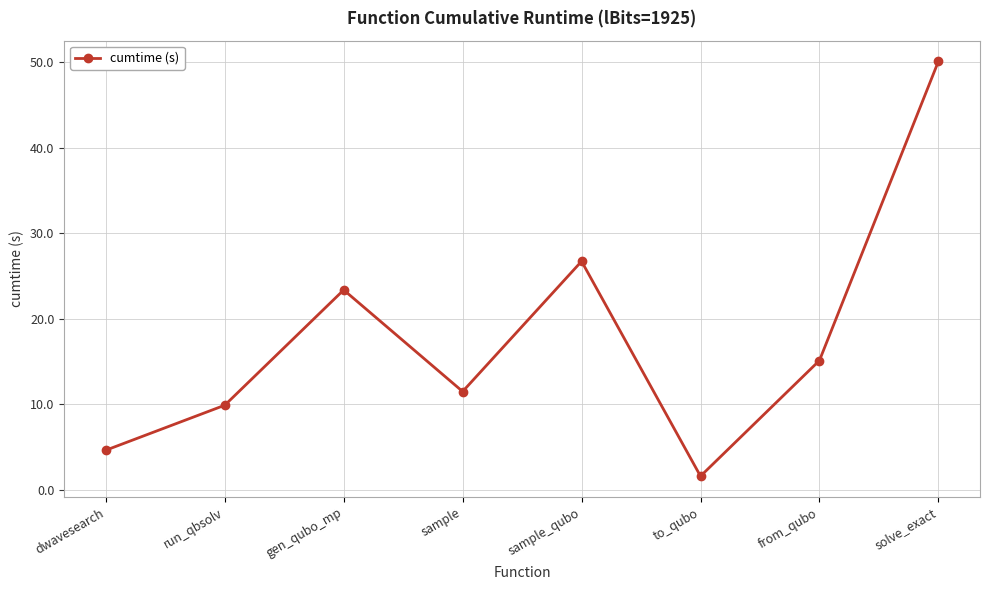

What is the label of the 1st point from the right?

solve_exact